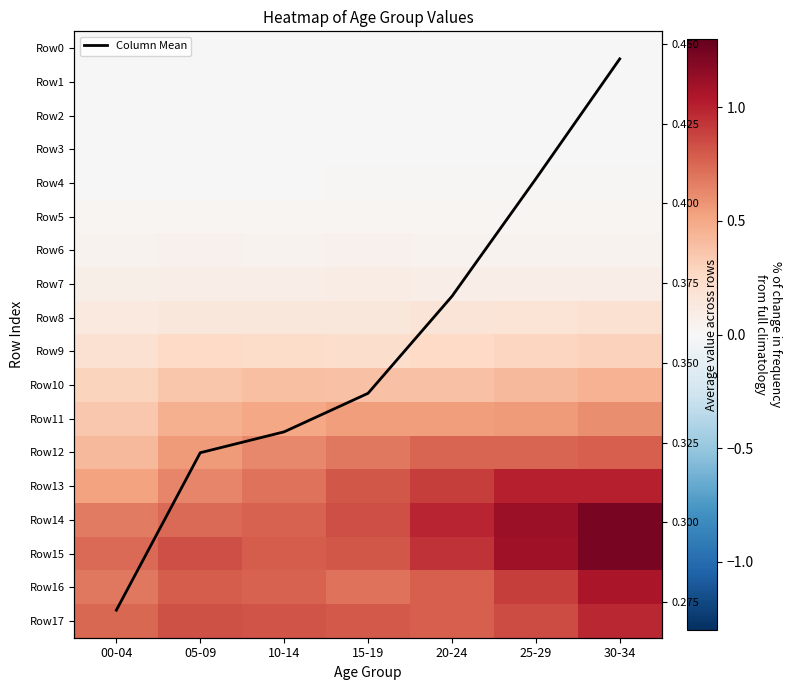

Which label corresponds to the smallest value in the chart?

00-04